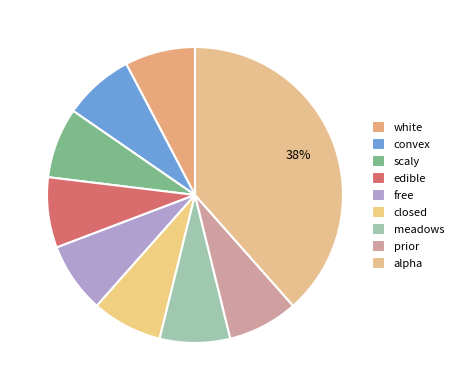

How many slices are in this pie chart?

9